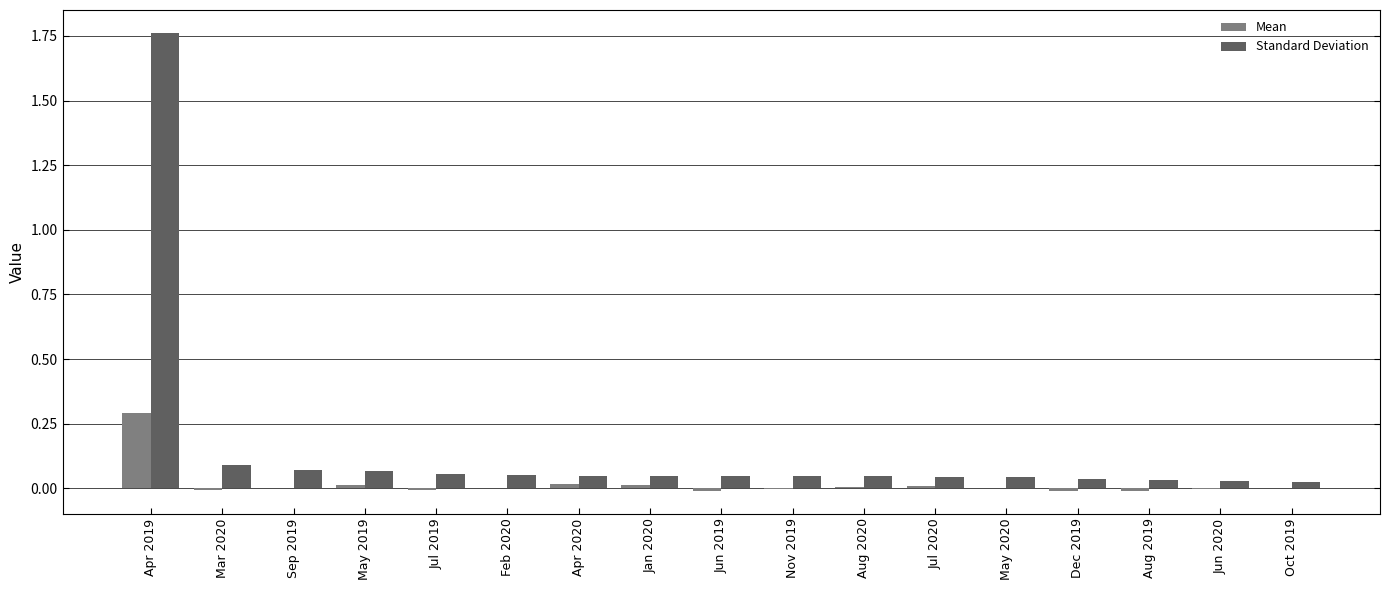

What is the sum of all Standard Deviation values?

2.5